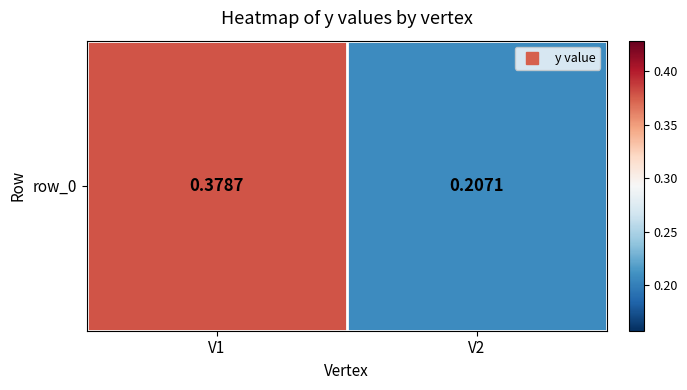

The chart shows a value of 0.4 at V1. True or false?

True